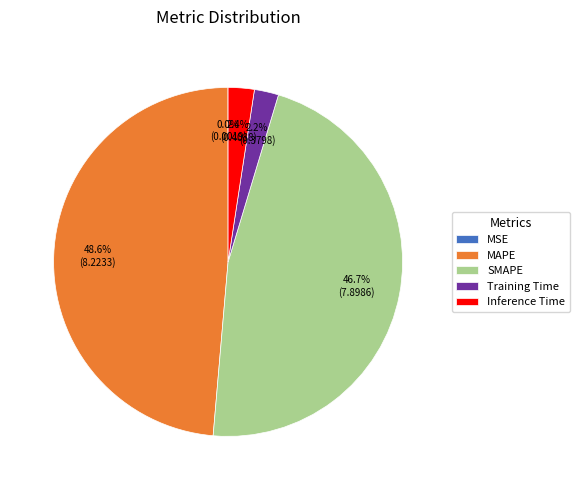

Which category has the biggest portion of the pie?

MAPE